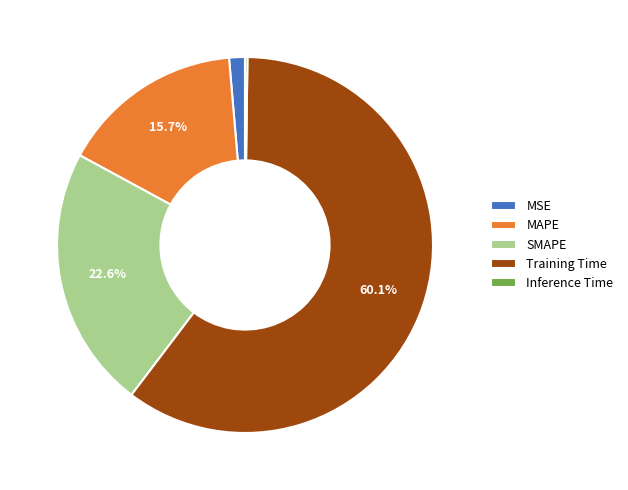

To the nearest percent, what is the combined percentage of MAPE and SMAPE?

38%